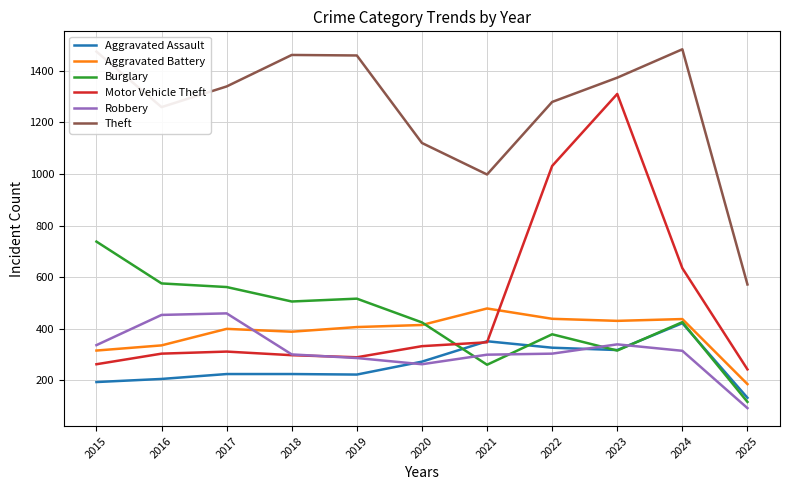

What value does the Robbery series have at 2019?

287